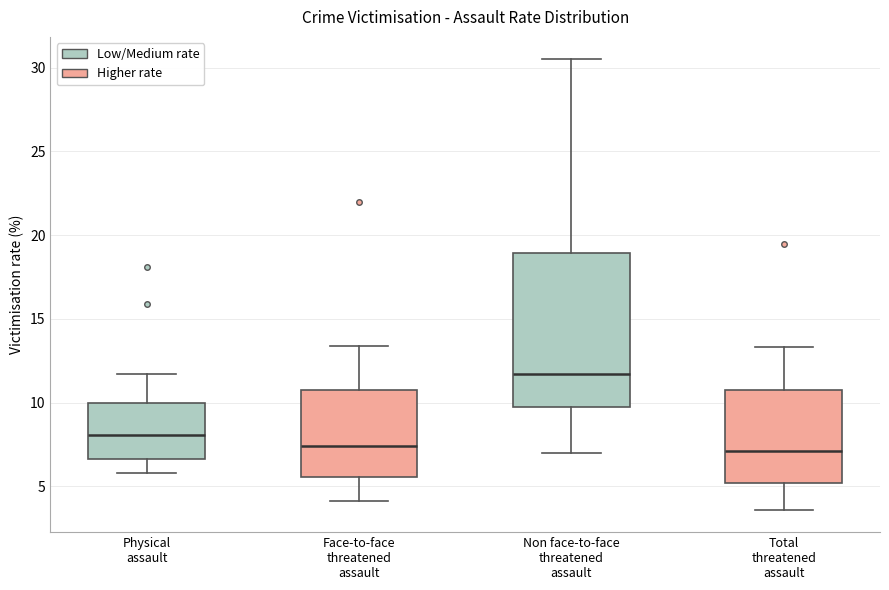

Reading left to right, read every box against the y-axis: the position of its median line, the range the box covers, and the ends of its whiskers. The values are not printed on the chart, so give them approximately, as read against the axis.

Physical assault: median 8.0, box 6.5 to 10.0, whiskers 6.0 to 11.5
Face-to-face threatened assault: median 7.5, box 5.5 to 11.0, whiskers 4.0 to 13.5
Non face-to-face threatened assault: median 11.5, box 9.5 to 19.0, whiskers 7.0 to 30.5
Total threatened assault: median 7.0, box 5.0 to 11.0, whiskers 3.5 to 13.5